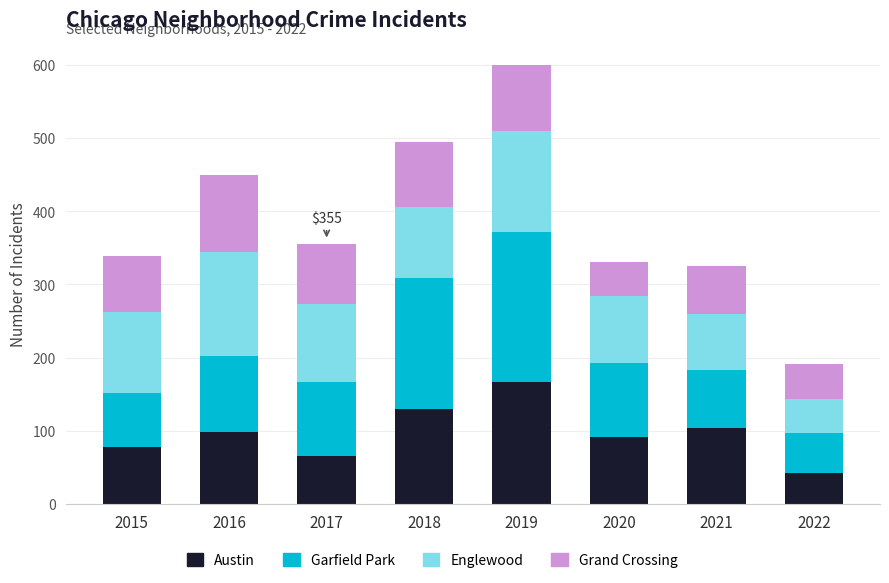

At which label does Austin reach its minimum?

2022